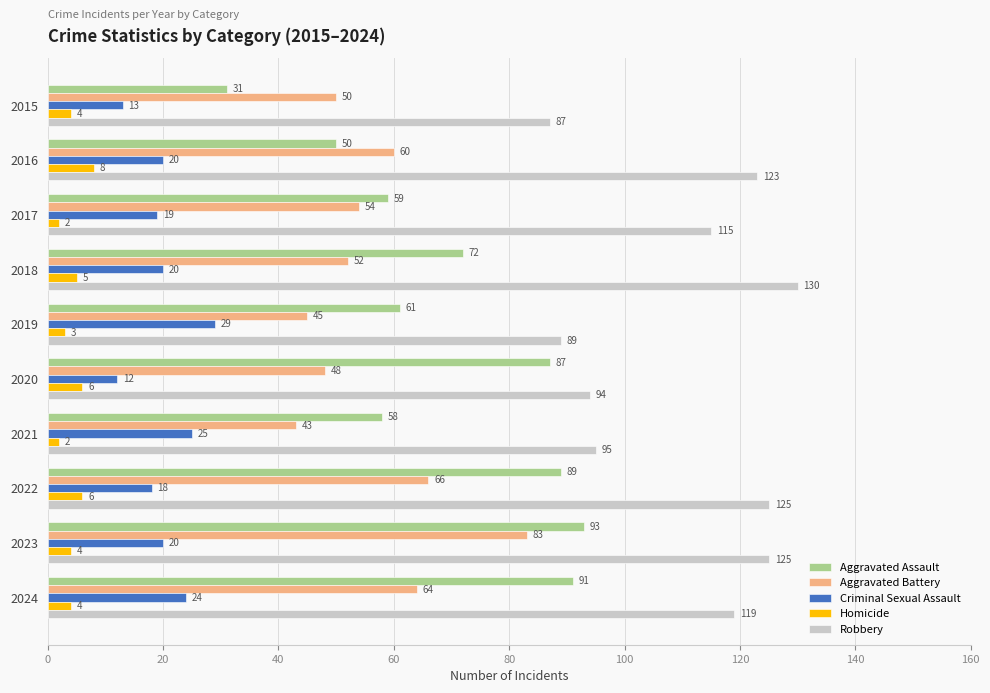

Which series has the widest spread of values?

Aggravated Assault